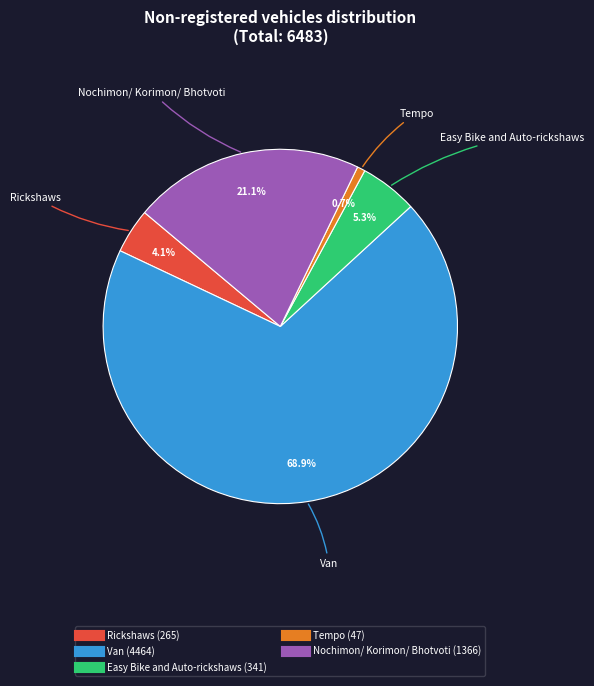

Between Van and Nochimon/ Korimon/ Bhotvoti, which is larger?

Van